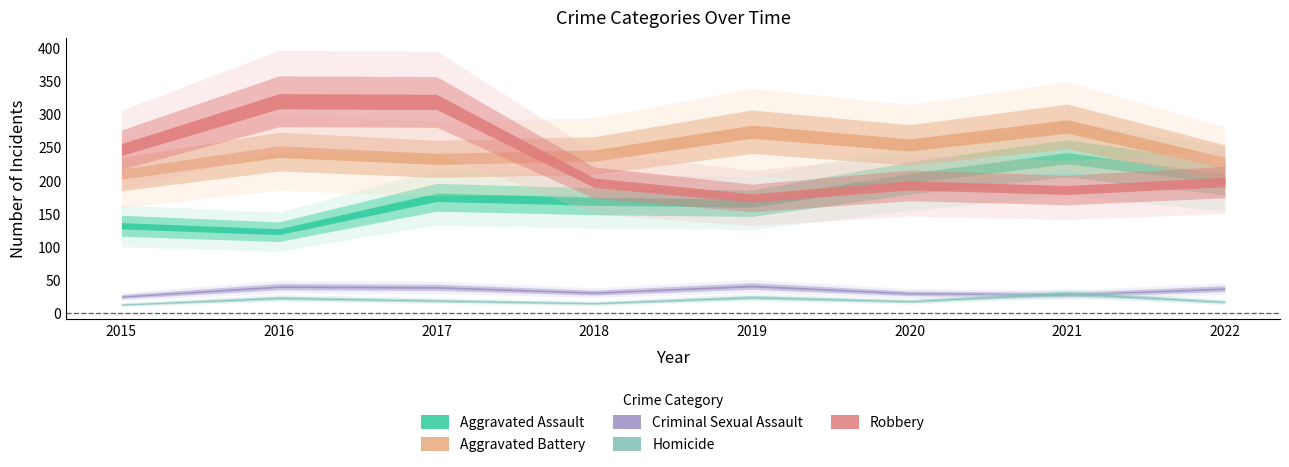

Which series has the widest spread of values?

Robbery